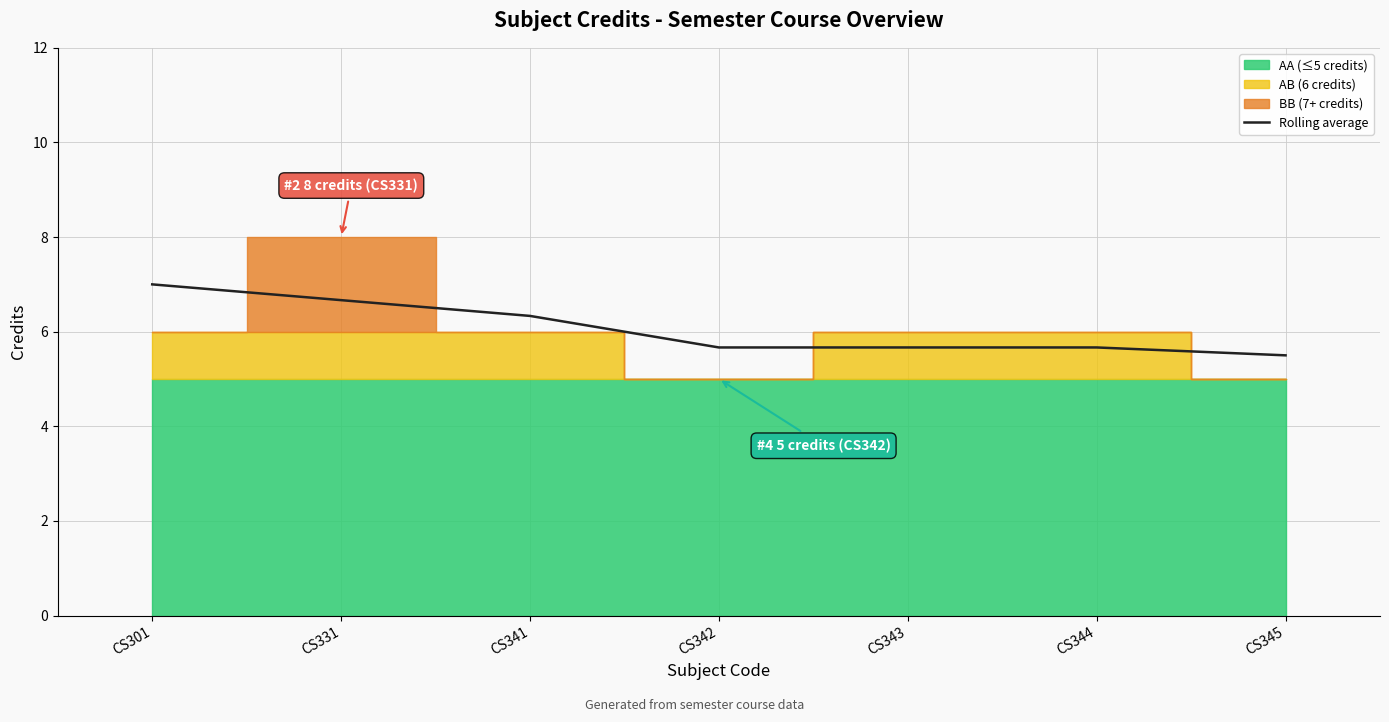

What is the ratio of the value at CS331 to the value at CS344?

1.2